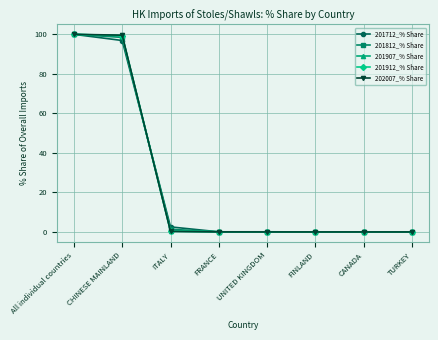

What is the label of the 4th point from the left?

FRANCE